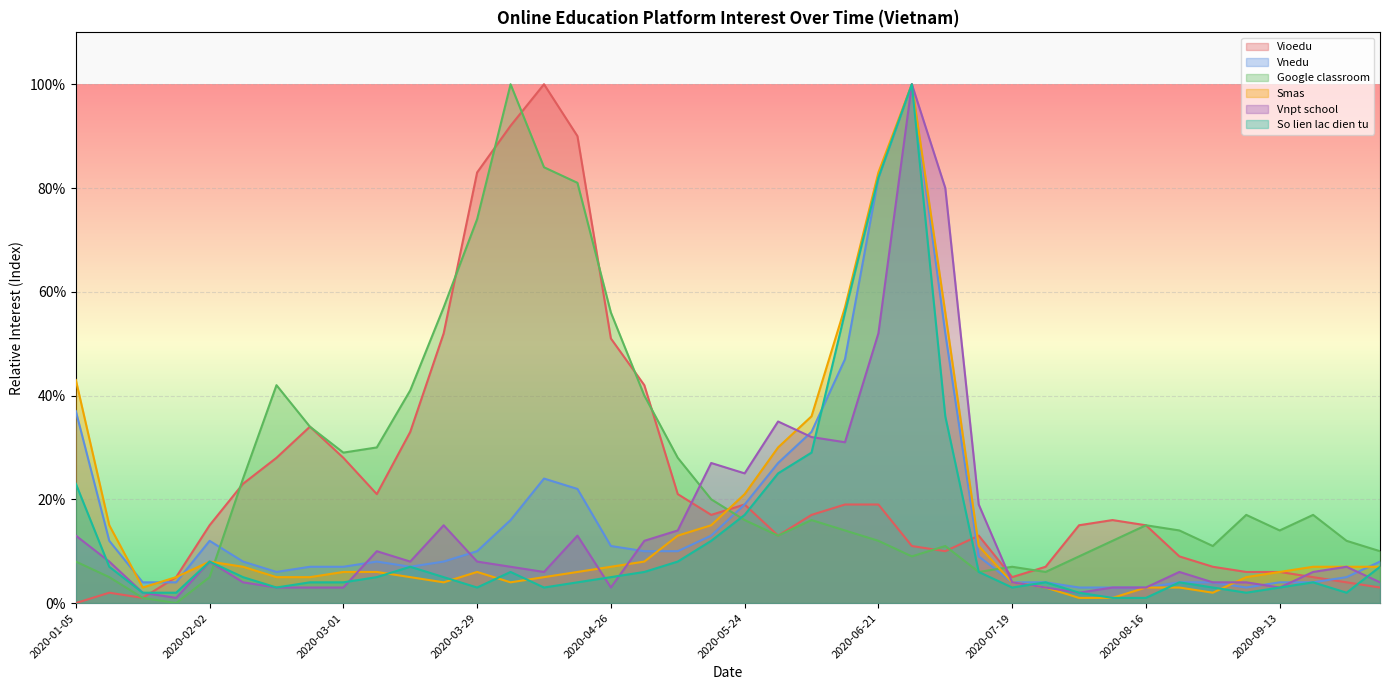

What is the highest value of the Vnpt school series?

100